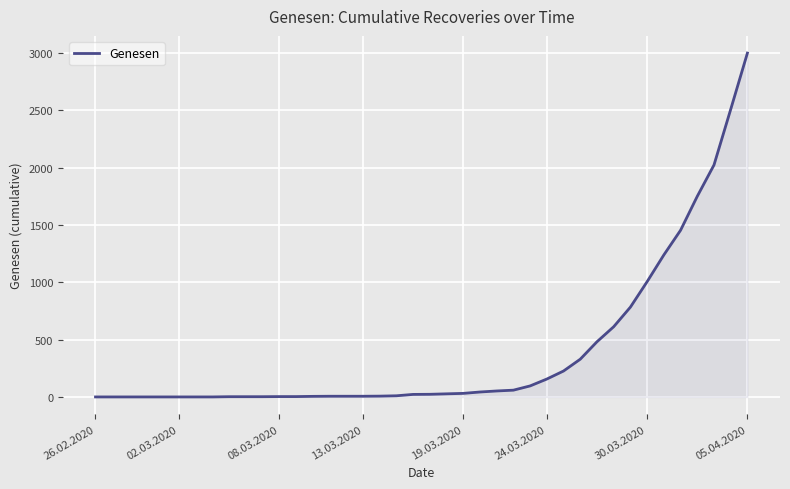

How many series are shown in this chart?

1